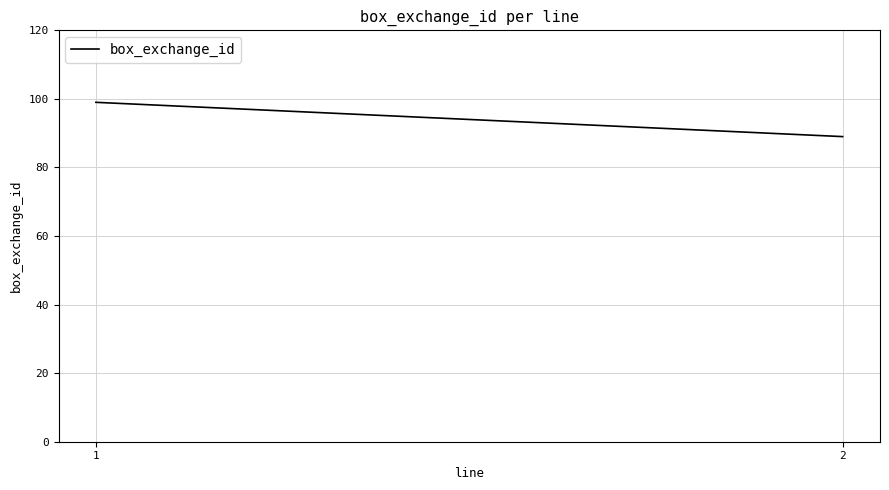

List the labels in order of value, largest first.

1, 2